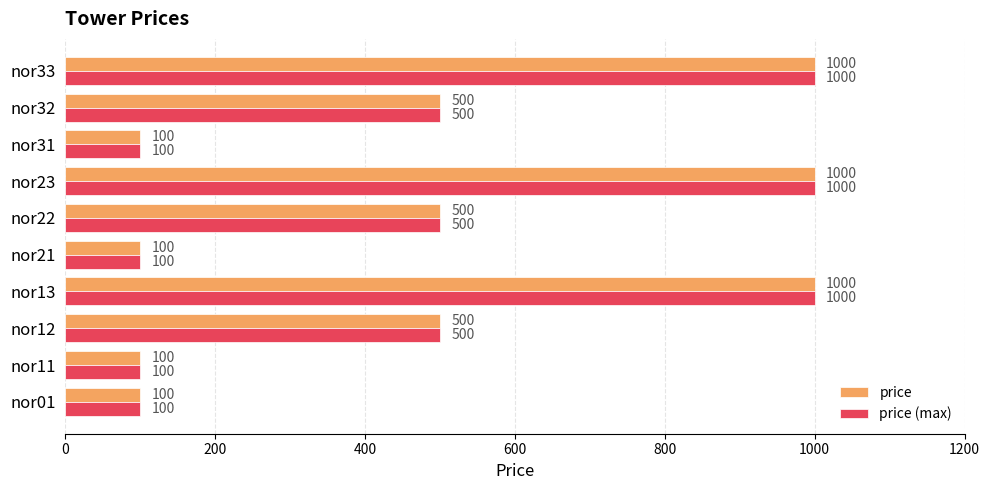

What is the minimum value shown in the chart?

100